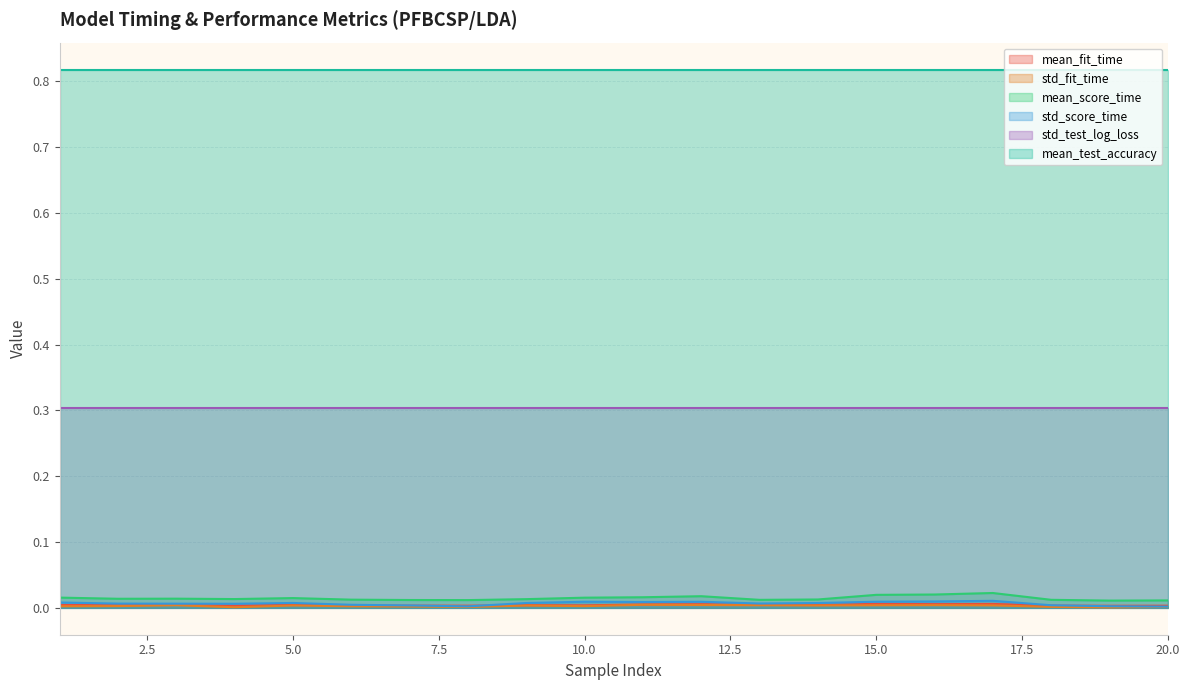

What is the minimum value for std_test_log_loss?

0.3